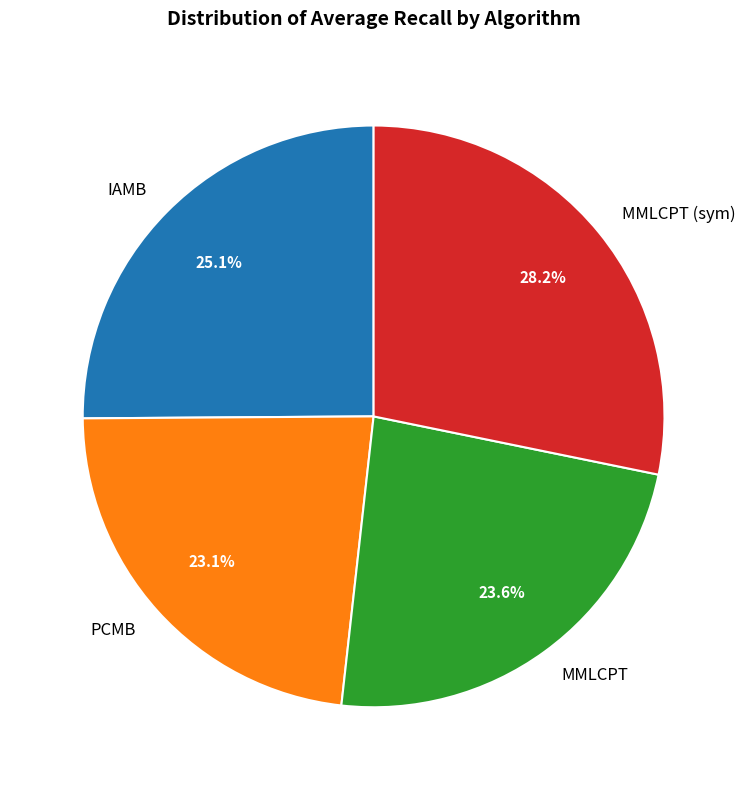

Is the sum of PCMB and MMLCPT (sym) greater than half?

Yes